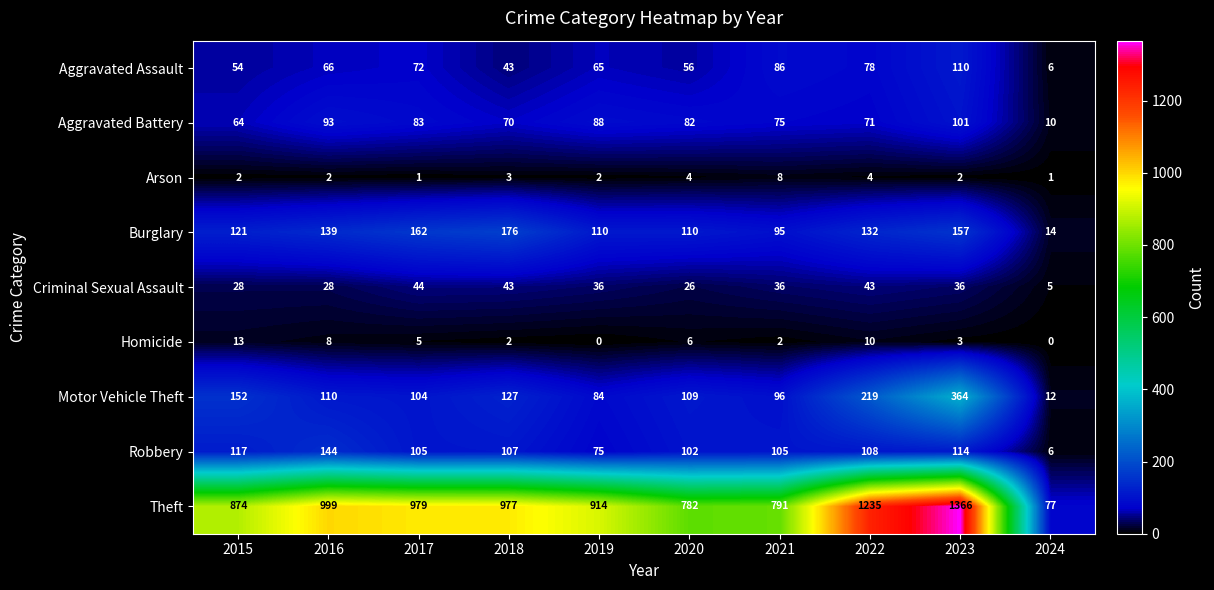

At how many categories does at least one series exceed 1107?

2